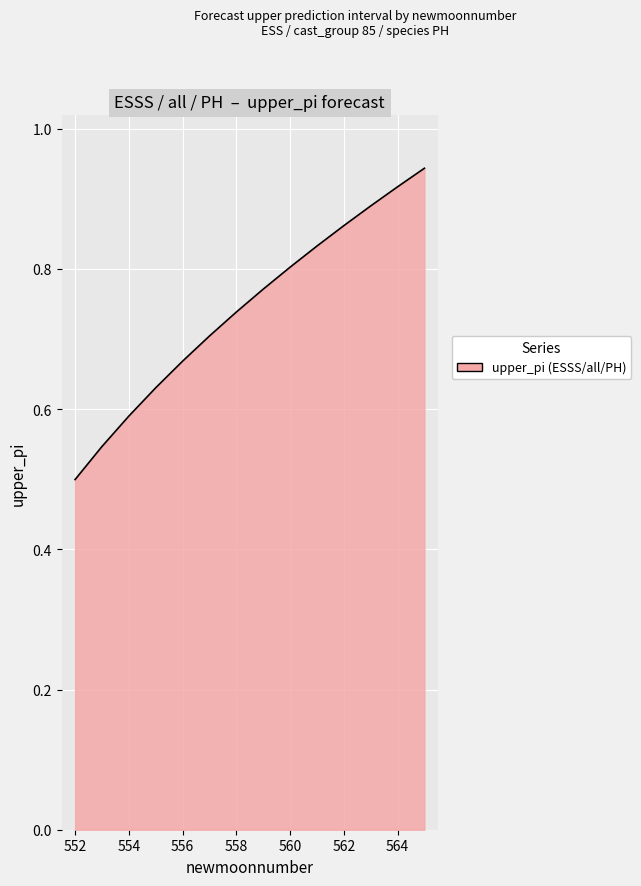

What is the difference between the maximum and minimum values?

0.4